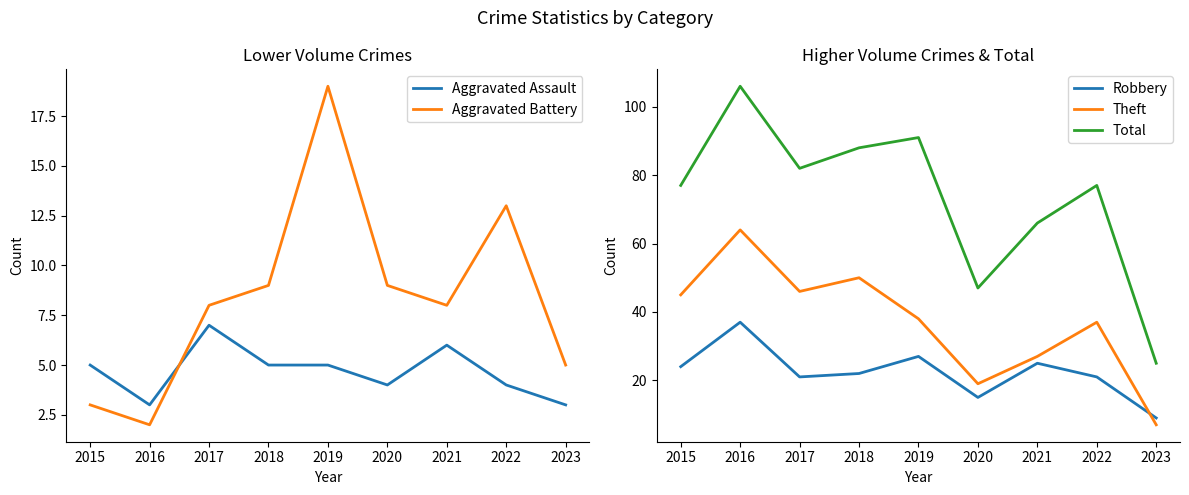

True or false: Aggravated Battery and Robbery cross at least once.

False